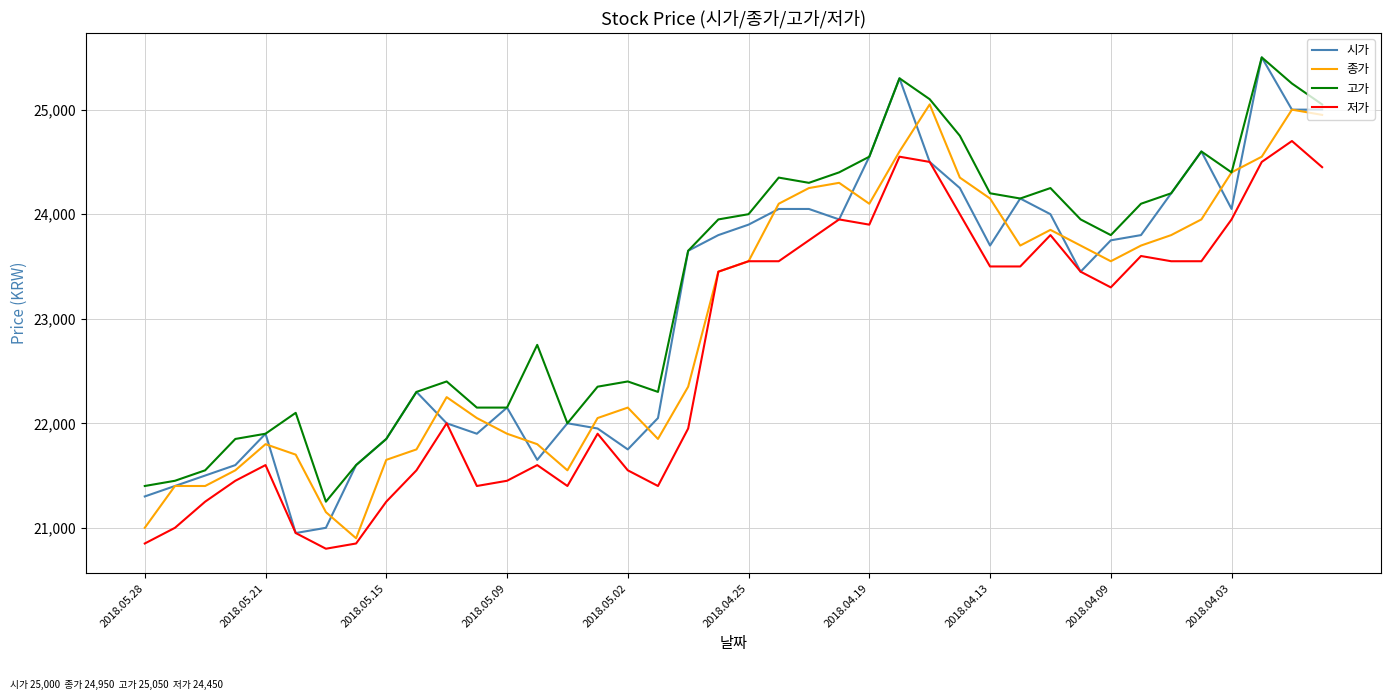

True or false: 고가 and 저가 intersect in this chart.

False